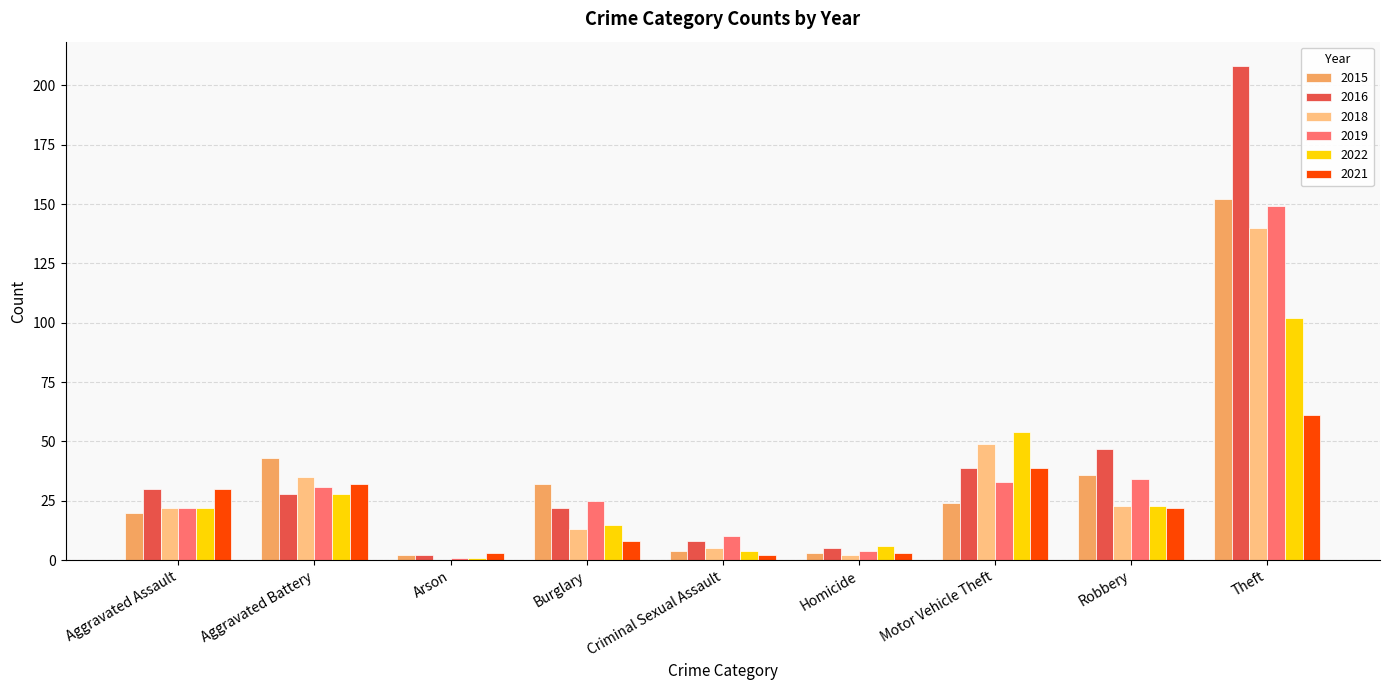

At which category is the sum across all series the highest?

Theft